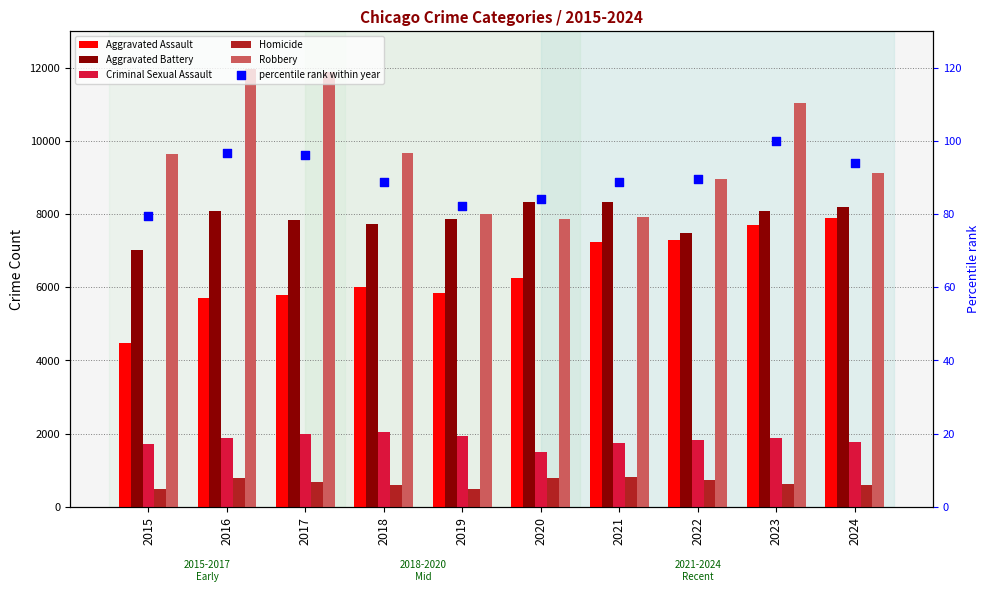

Is the value of Aggravated Assault at 2015 greater than the value of Criminal Sexual Assault at 2024?

Yes